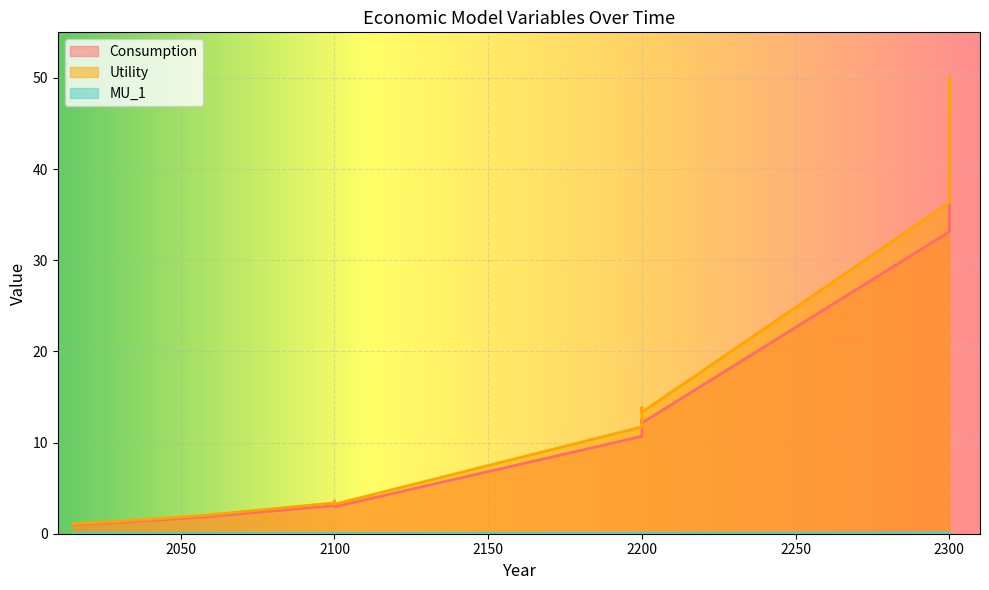

Which series changed the most between 2100 and 2300?

Utility